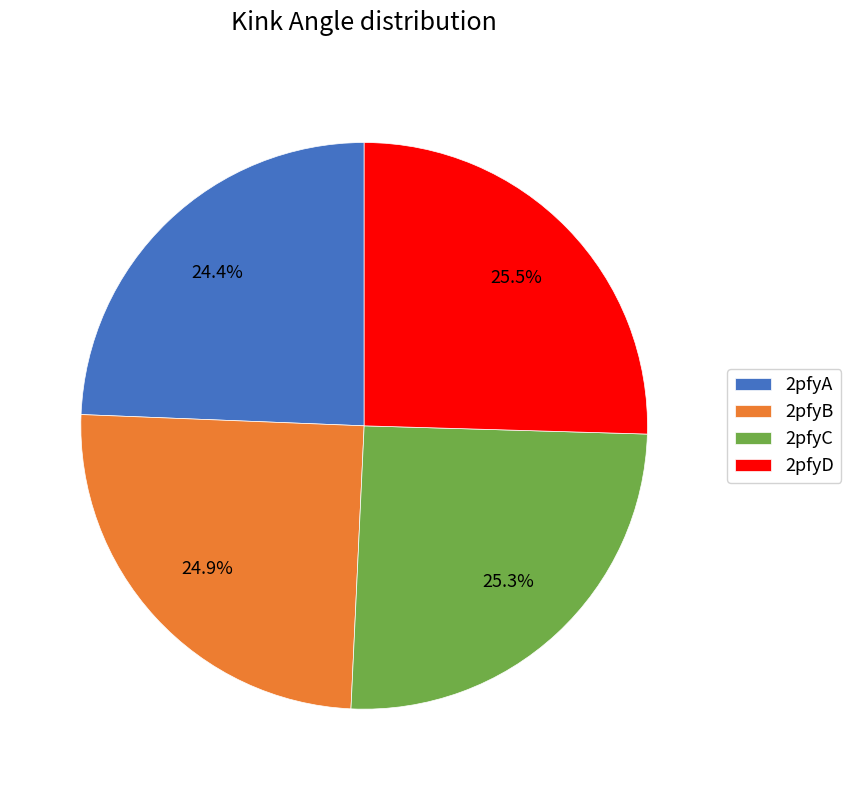

Does 2pfyB account for over 50% of the chart?

No